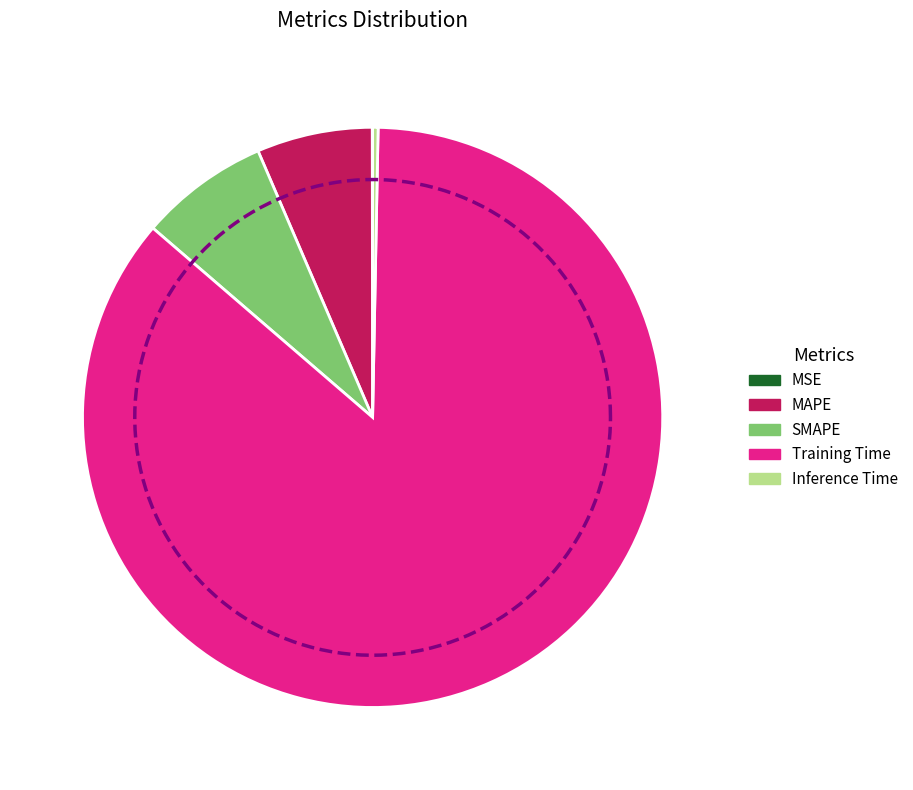

Rank the categories by value from highest to lowest.

Training Time, SMAPE, MAPE, Inference Time, MSE